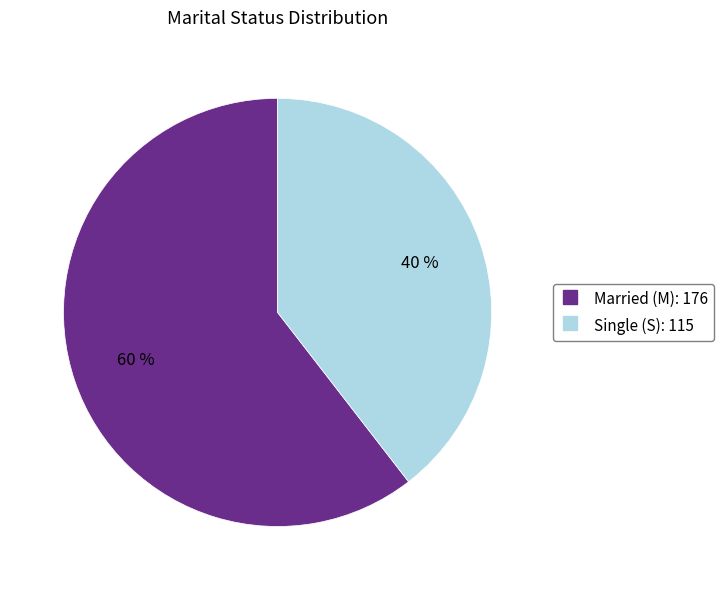

Does any single category account for the majority?

Yes